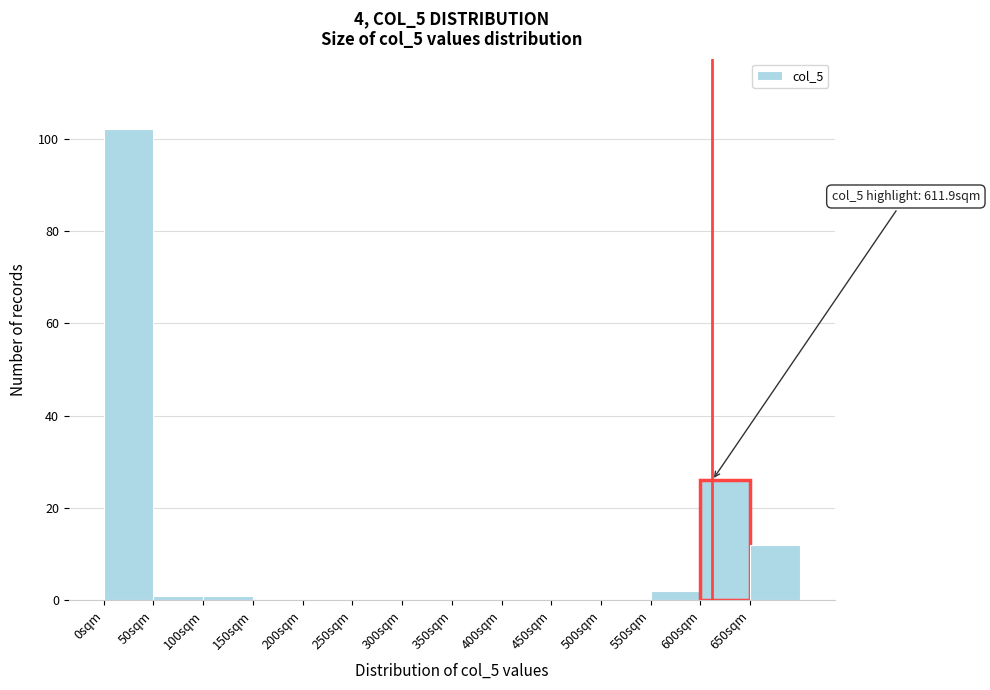

Over which range of the x-axis is the bar tallest?

0 to 50